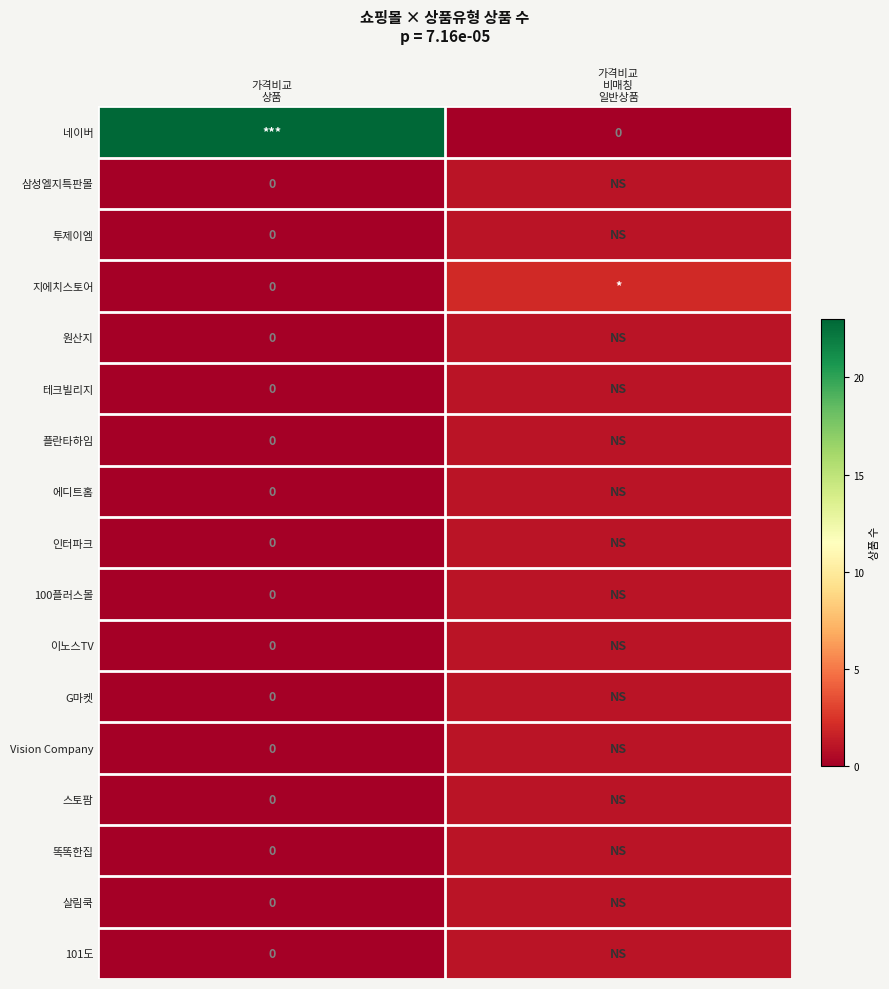

True or false: 이노스TV has a value of 1 at 가격비교 상품.

False